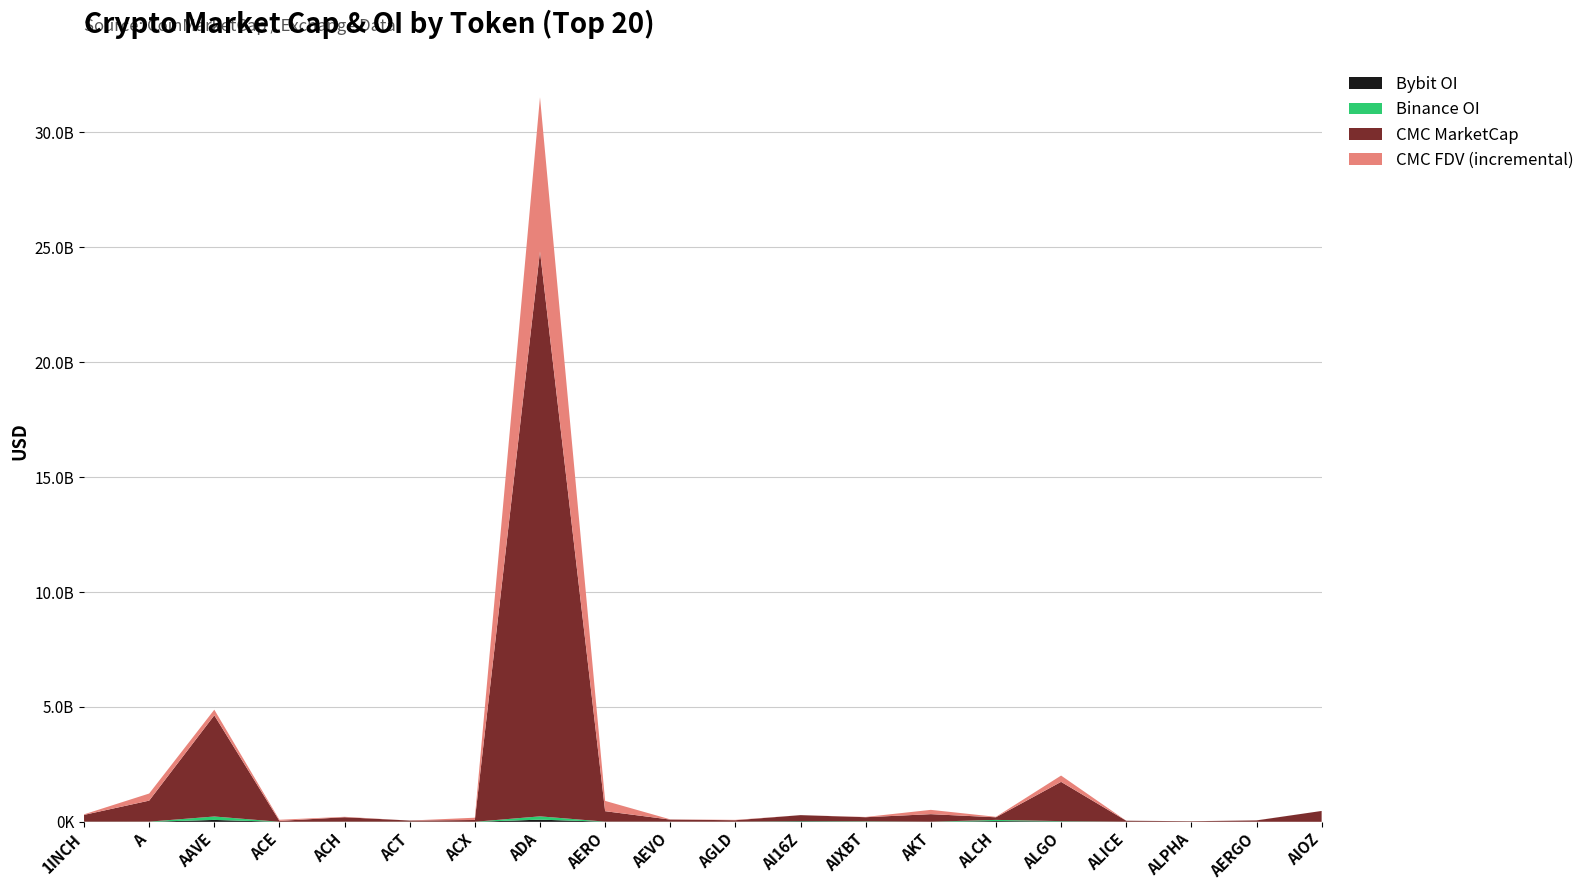

Reading left to right, extract all data points from this chart.

CMC_MarketCap: 1INCH=295905616.8	A=915243098.1	AAVE=4403378671.8	ACE=39257463.8	ACH=193911770.2	ACT=48372184.3	ACX=77716407.5	ADA=24579695366.3	AERO=455019073.2	AEVO=90678385.1	AGLD=64625521.8	AI16Z=256777866.7	AIXBT=177606332.3	AKT=329853228.9	ALCH=113298823.1	ALGO=1708932023.4	ALICE=44249093.6	ALPHA=23252776.7	AERGO=58141295.7	AIOZ=471827499.4
CMC_FDV: 1INCH=319495517.7	A=1223691150.0	AAVE=4648252297.3	ACE=87993976.3	ACH=212408428.1	ACT=48372184.3	ACX=176461072.0	ADA=31292243985.0	AERO=903062826.8	AEVO=100252550.8	AGLD=80248997.8	AI16Z=256778204.1	AIXBT=188858965.1	AKT=516182758.3	ALCH=133292733.1	ALGO=1982504782.4	ALICE=44249093.6	ALPHA=25219931.3	AERGO=60563850.2	AIOZ=471827499.4
Binance_OI: 1INCH=3706229.0	A=6145079.0	AAVE=148962615.0	ACE=2200192.0	ACH=4579668.0	ACT=5726305.0	ACX=2743330.0	ADA=142621846.0	AERO=3815139.0	AEVO=3805486.0	AGLD=3465223.0	AI16Z=10652395.0	AIXBT=13652712.0	AKT=3363854.0	ALCH=50685751.0	ALGO=13973958.0	ALICE=2902414.0	ALPHA=2355365.0	AERGO=0.0	AIOZ=0.0
Bybit_OI: 1INCH=3024614.0	A=2149338.0	AAVE=83497358.0	ACE=786525.0	ACH=2449925.0	ACT=1810306.0	ACX=422524.0	ADA=95975046.0	AERO=5322576.0	AEVO=3745720.0	AGLD=2724592.0	AI16Z=24223529.0	AIXBT=10445168.0	AKT=1755662.0	ALCH=34235306.0	ALGO=17371529.0	ALICE=1627573.0	ALPHA=958659.0	AERGO=4687375.0	AIOZ=2029959.0